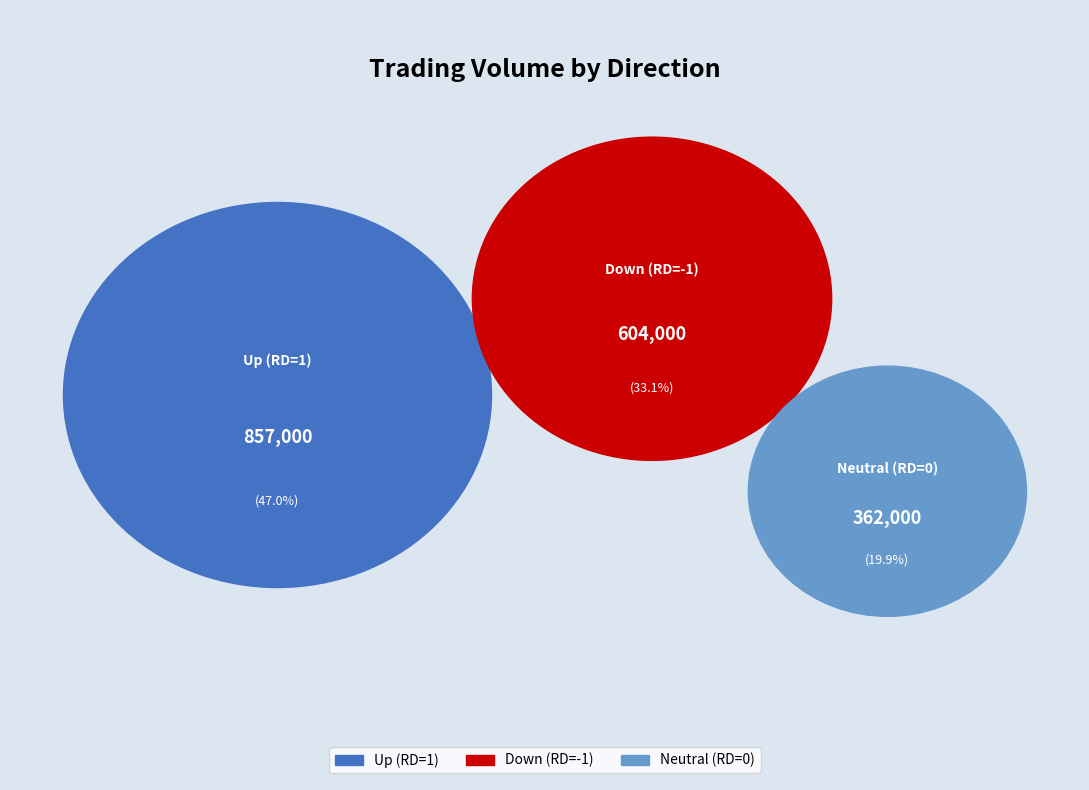

The 2017-06-15 slice represents 11% of the pie. True or false?

False